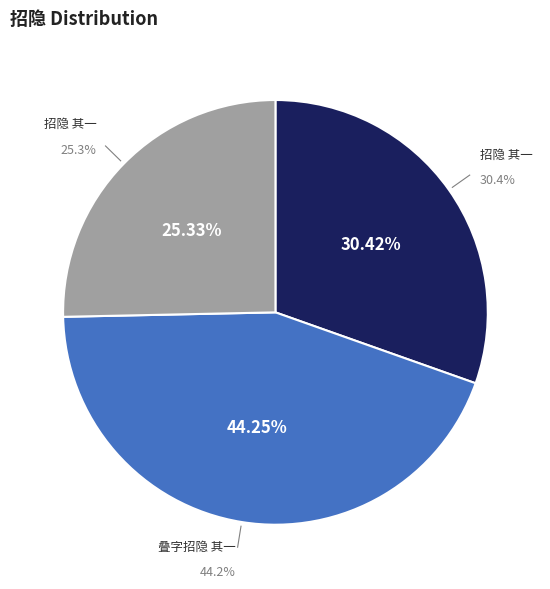

Does 招隐 其一 account for over 50% of the chart?

No